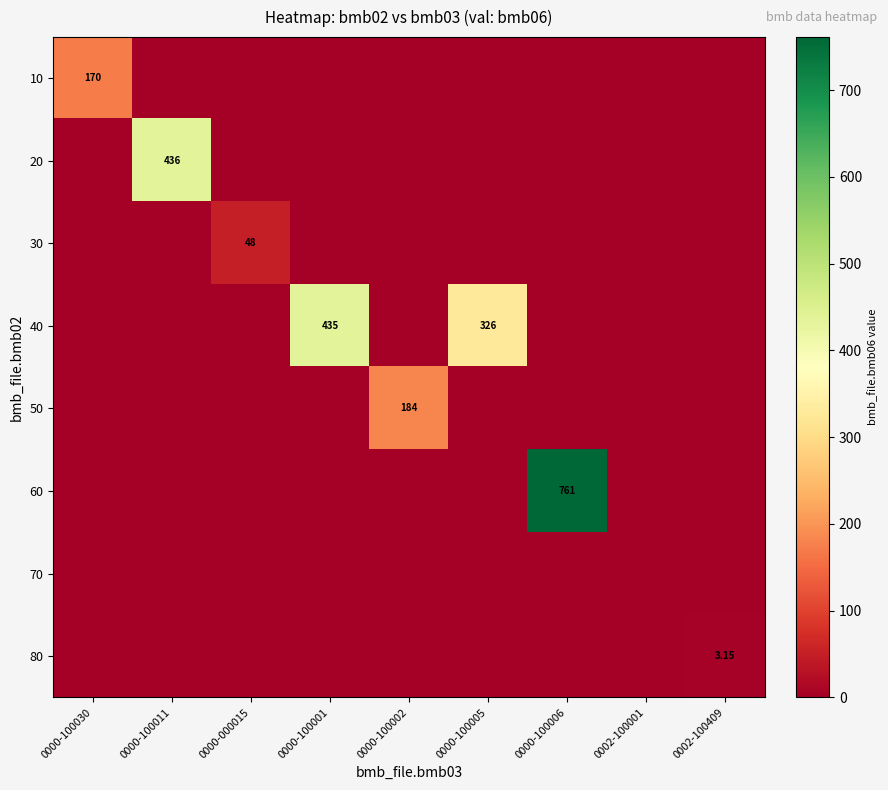

What is the difference between the highest and lowest values at 0000-100002?

184.0